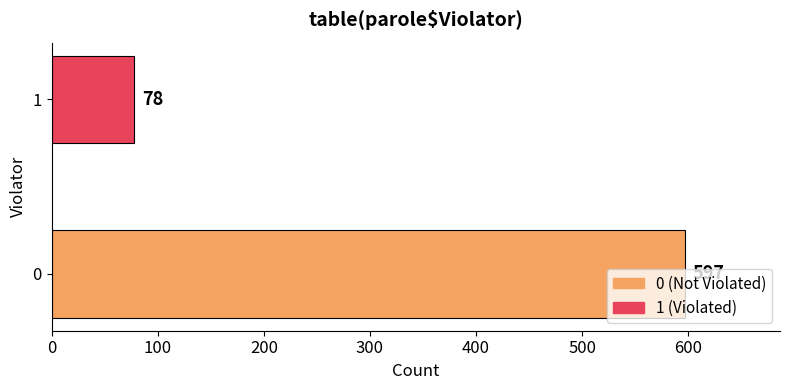

Rank the categories by value from highest to lowest.

0, 1